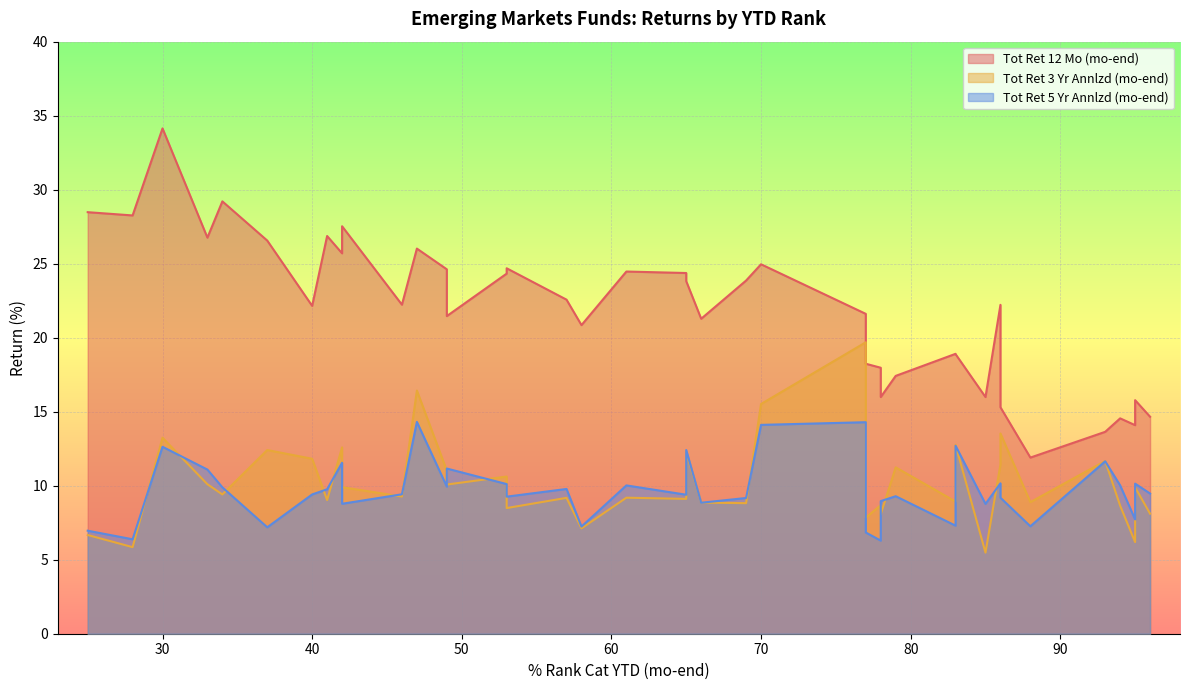

True or false: Tot Ret 5 Yr Annlzd (mo-end) and Tot Ret 12 Mo (mo-end) cross at least once.

False